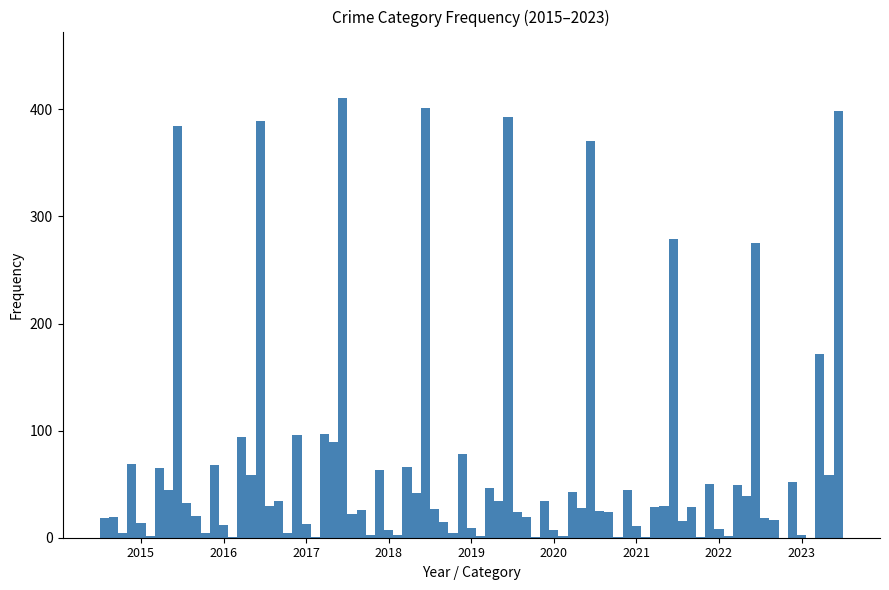

What is the sum of all values?

5476